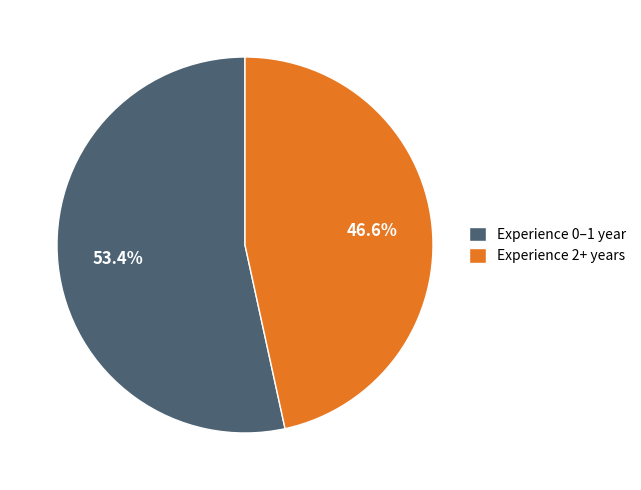

How many slices are in this pie chart?

2